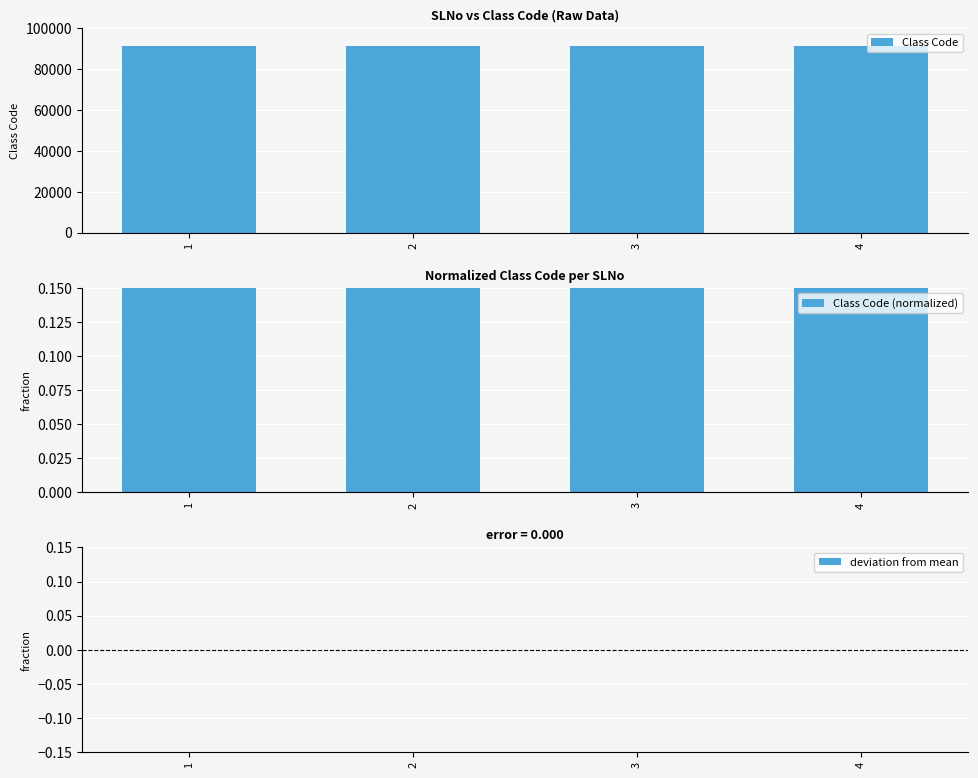

What is the sum of the Class Code (normalized) values at 1 and 4?

2